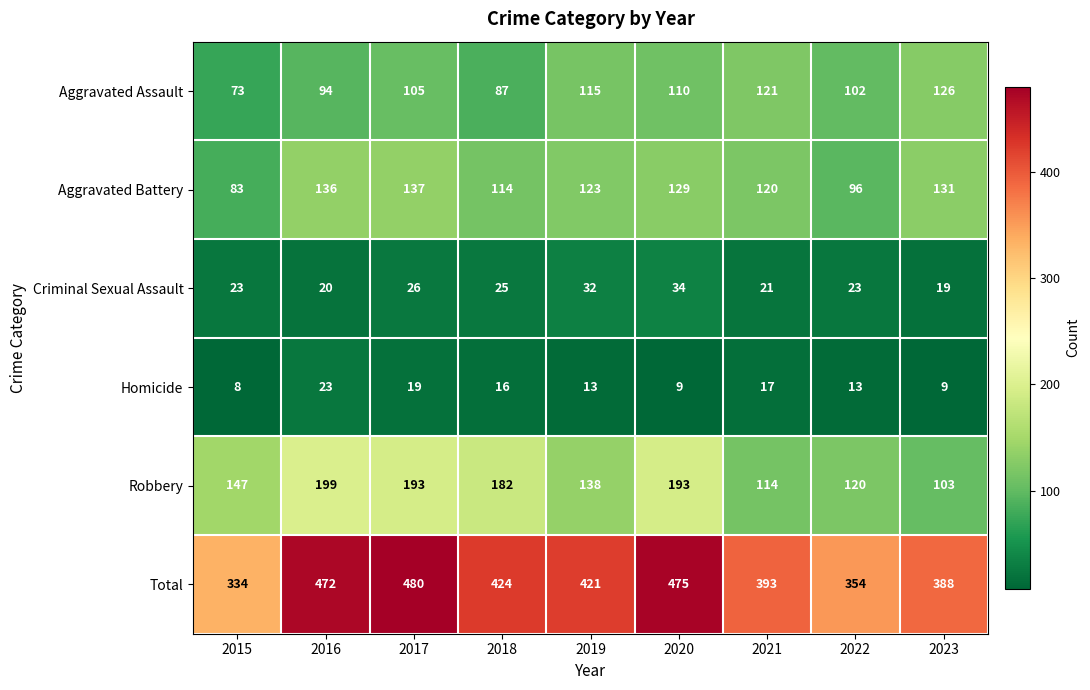

True or false: Total has a value of 393 at 2021.

True